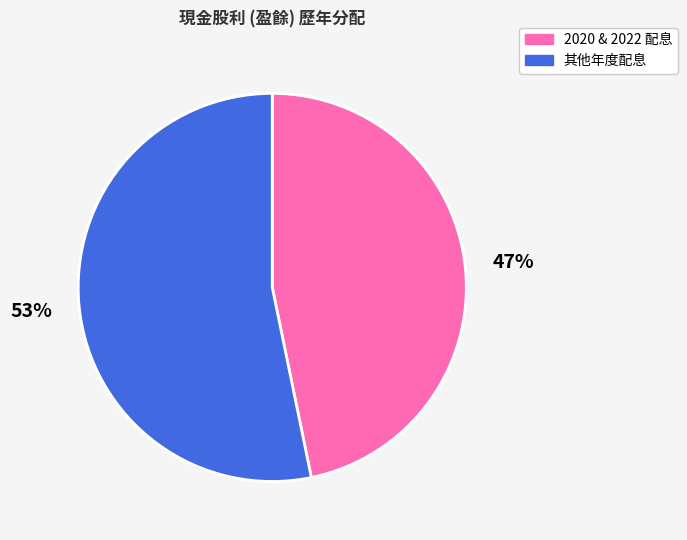

To the nearest percent, what is the difference between the largest and smallest slice percentages?

6%